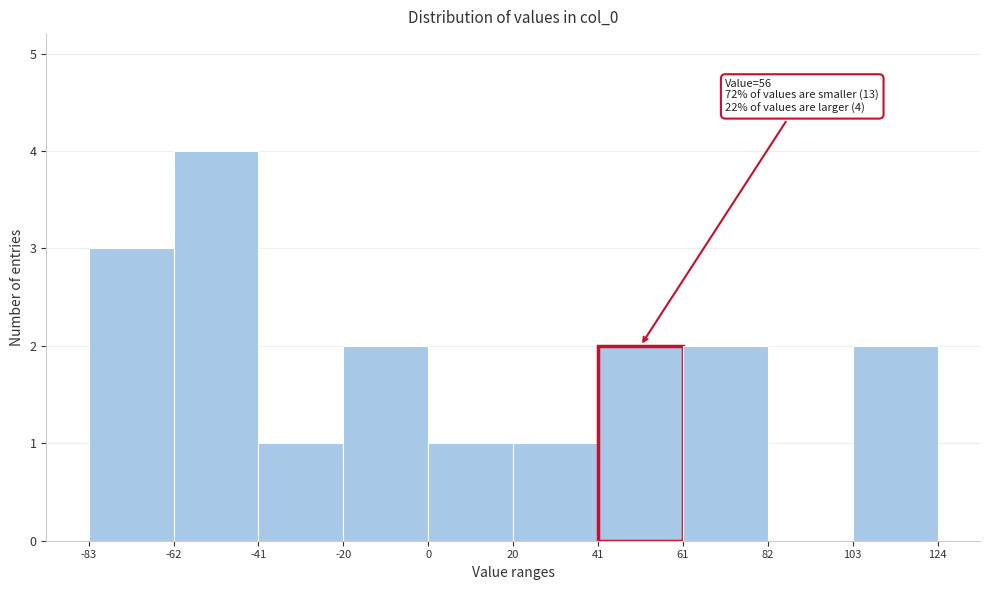

Over which range of the x-axis is the bar tallest?

-62 to -41